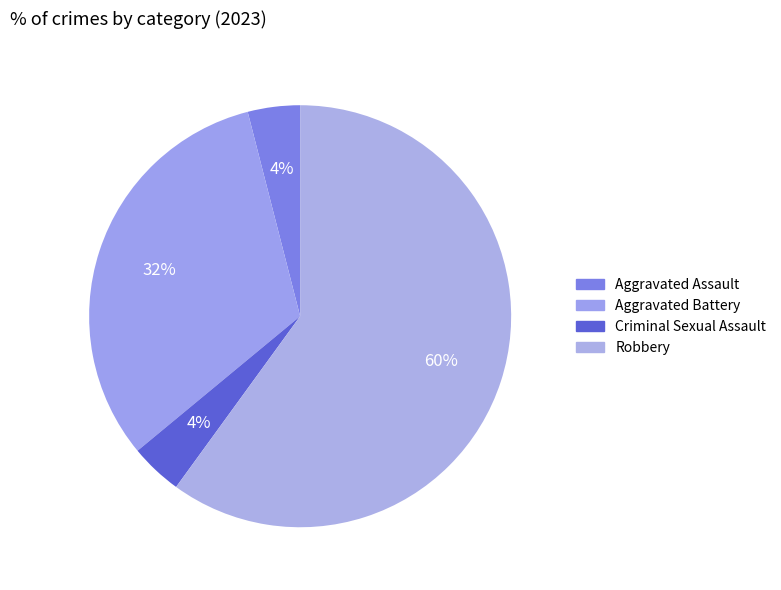

Count the number of slices in the pie.

4